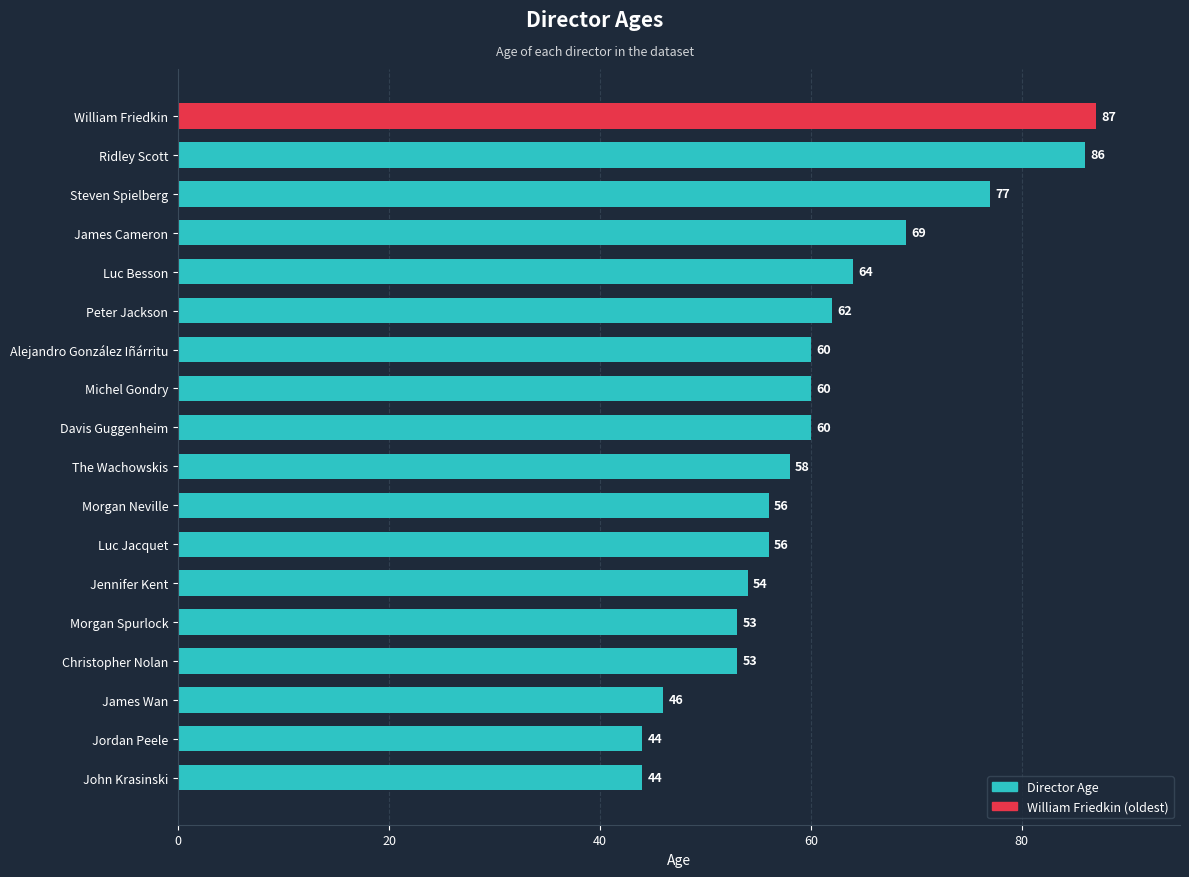

What is the approximate value at Michel Gondry?

60